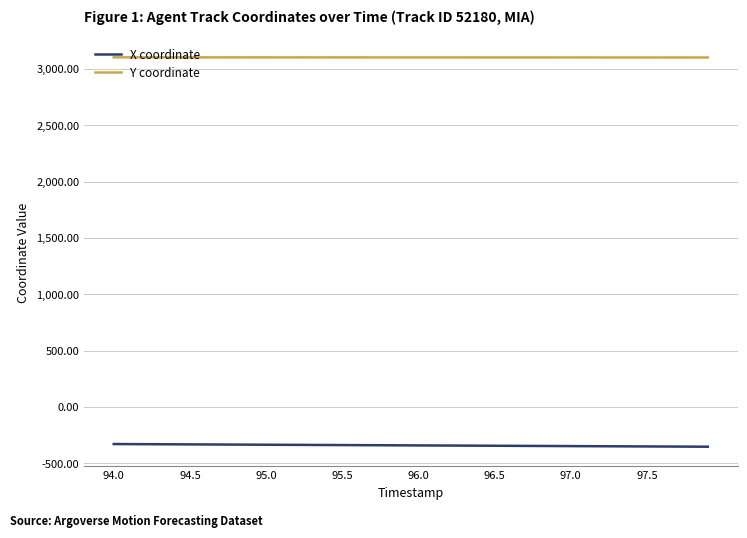

Which series has the largest total across all categories?

Y coordinate